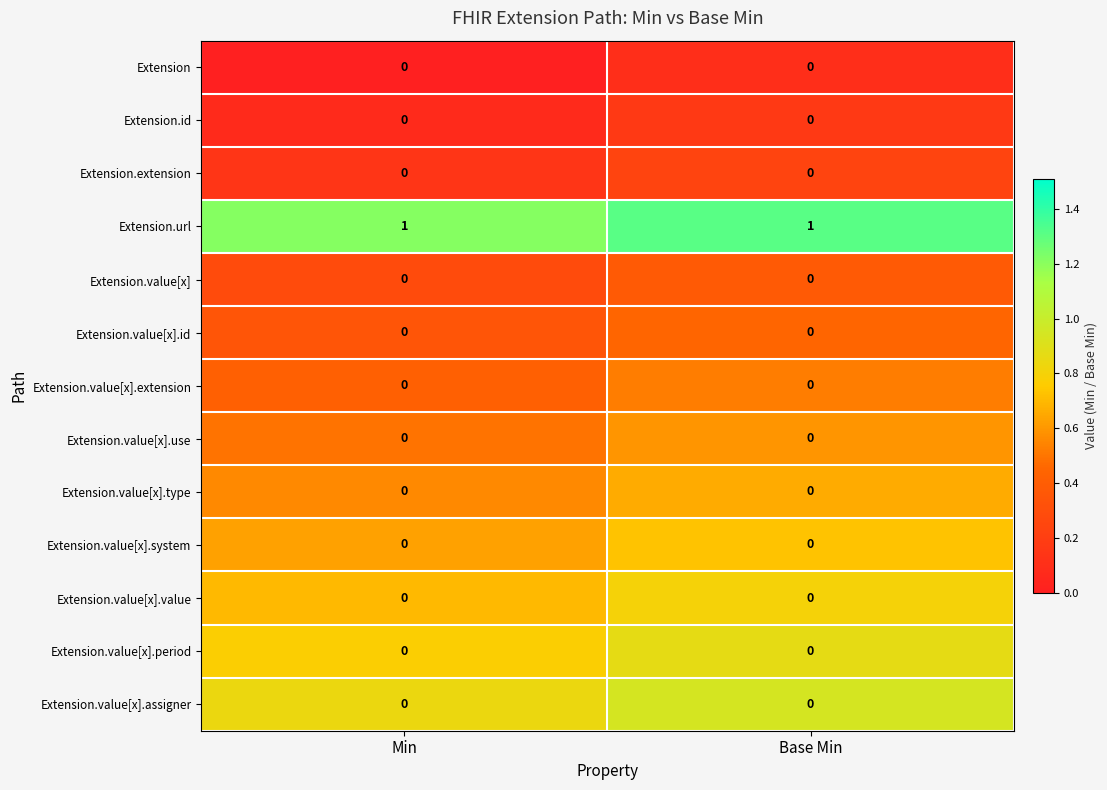

What is the total value across all series at Base Min?

7.8